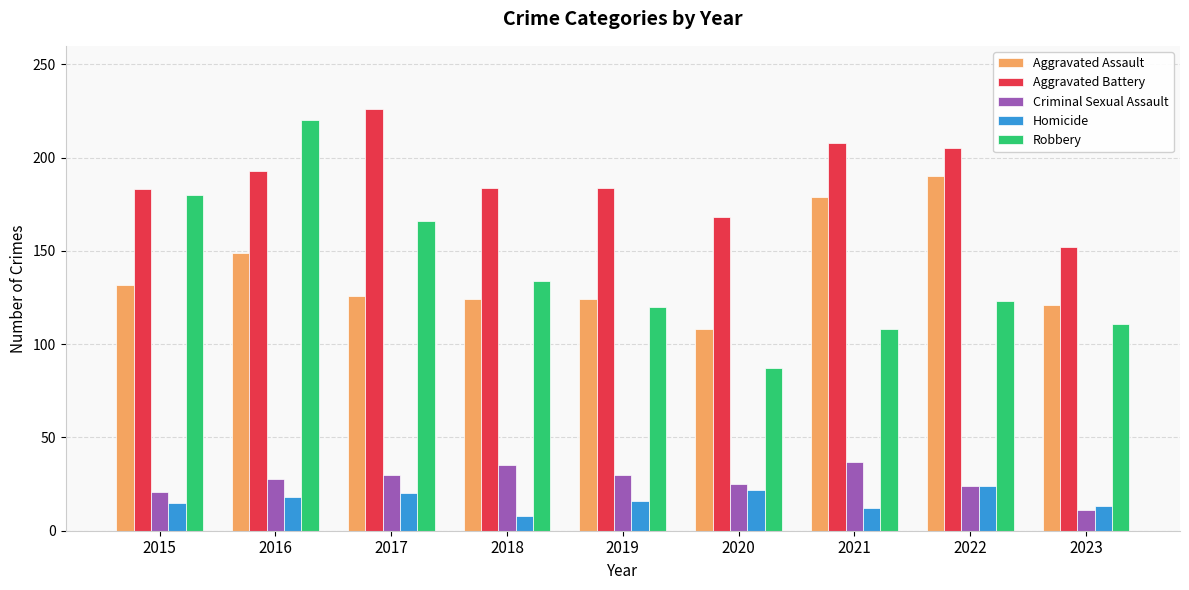

What is the total value across all series at 2019?

474